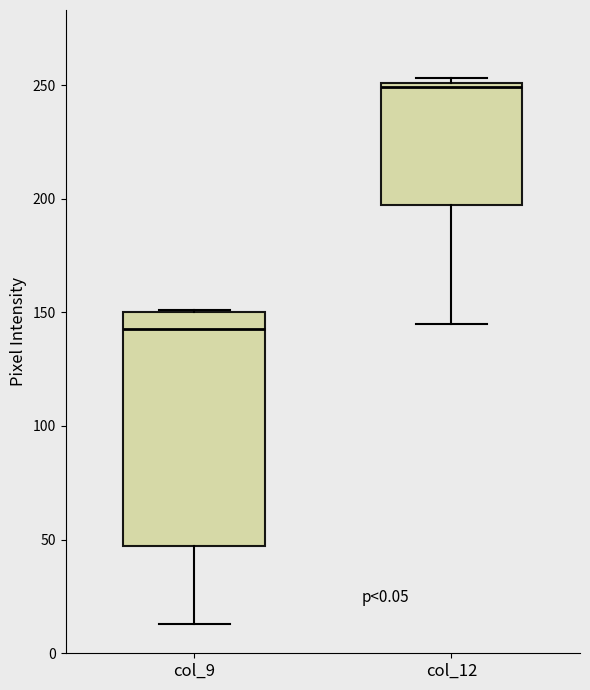

Where is the upper edge of the box for col_12 on the y-axis? The values are not printed on the chart, so give them approximately, as read against the axis.

250